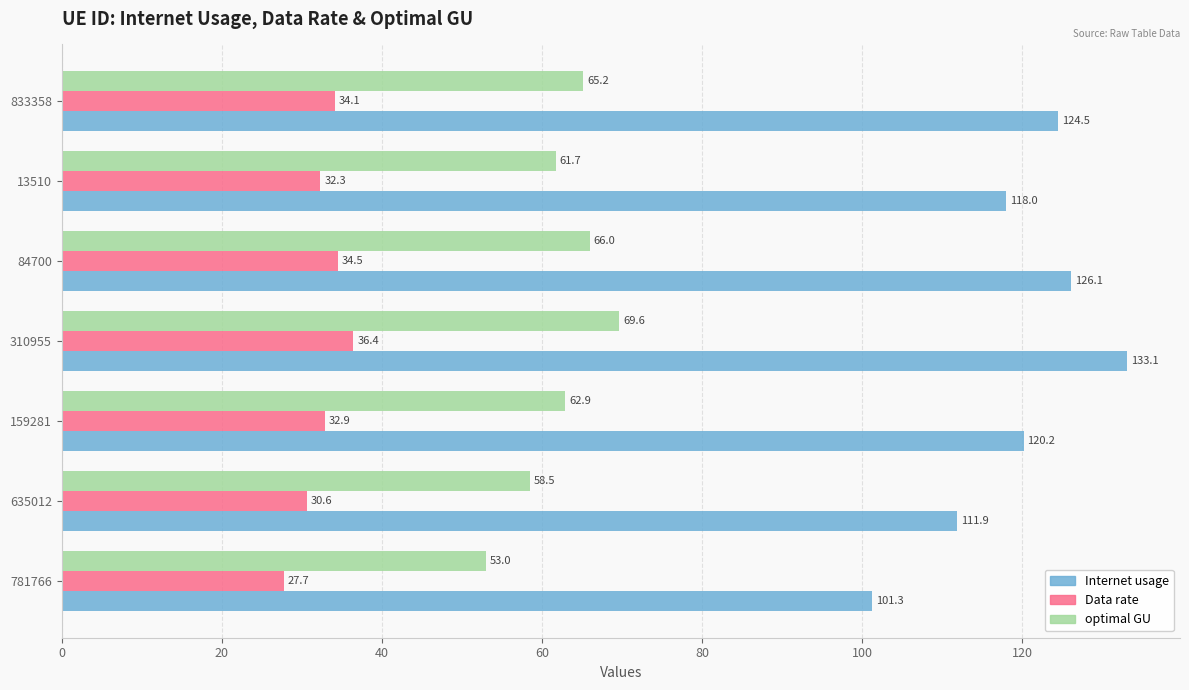

At which category is the sum across all series the highest?

310955